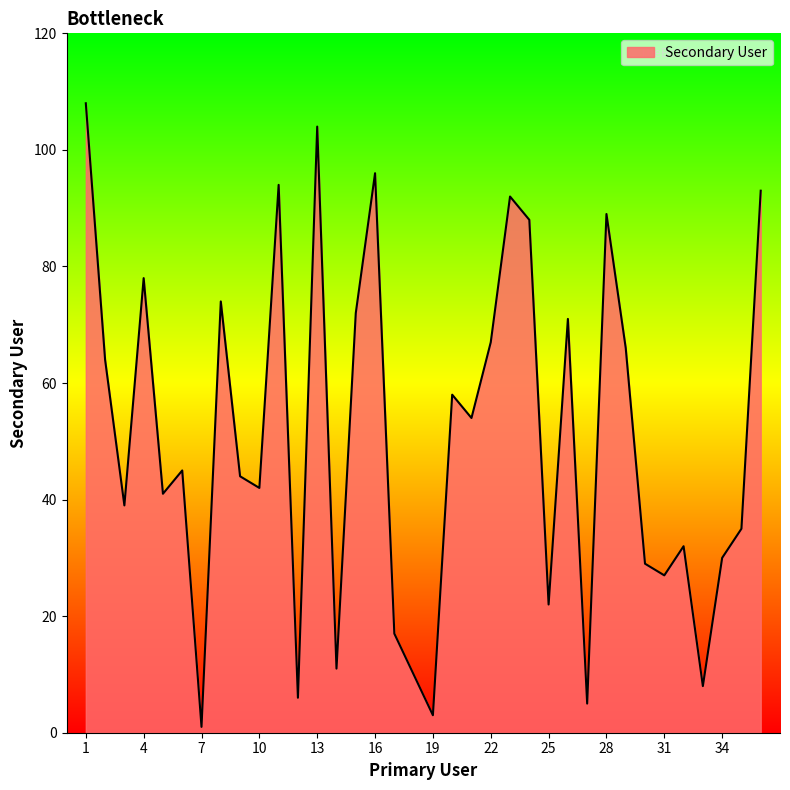

True or false: the data has more than 2 interior local peaks.

True